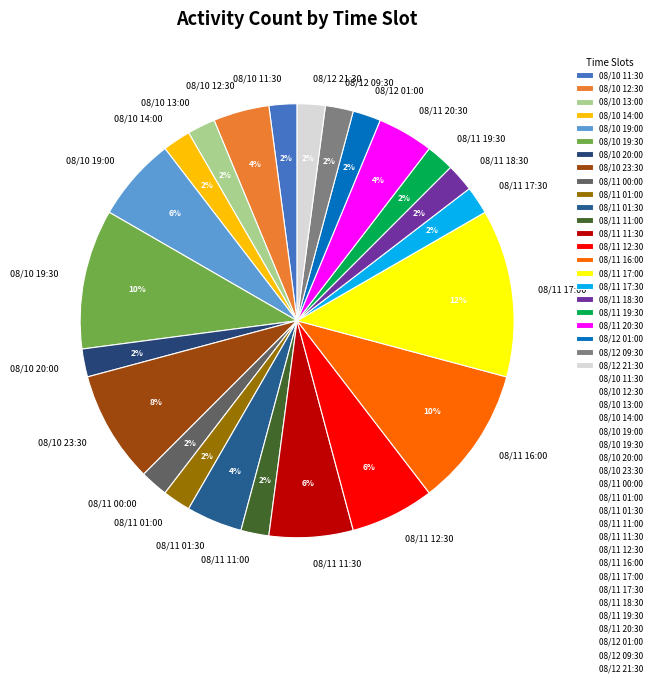

Which category has the biggest portion of the pie?

08/11 17:00